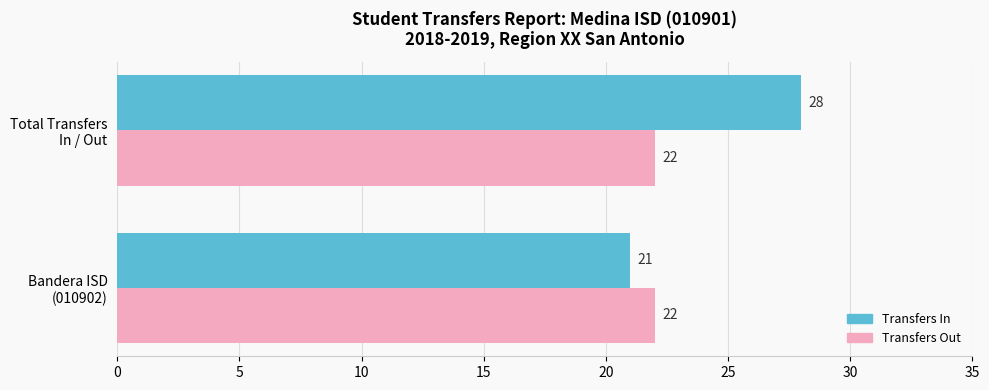

What is the average value of the Transfers Out series?

22